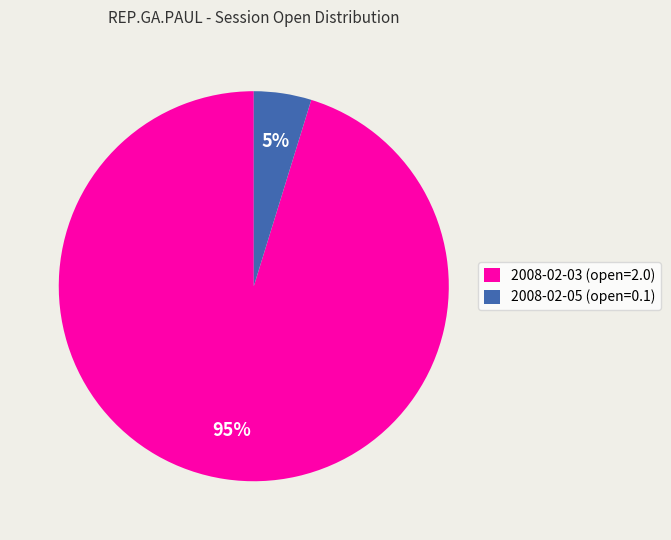

What percentage is the 2008-02-03 (open=2.0) slice, to the nearest percent?

95%